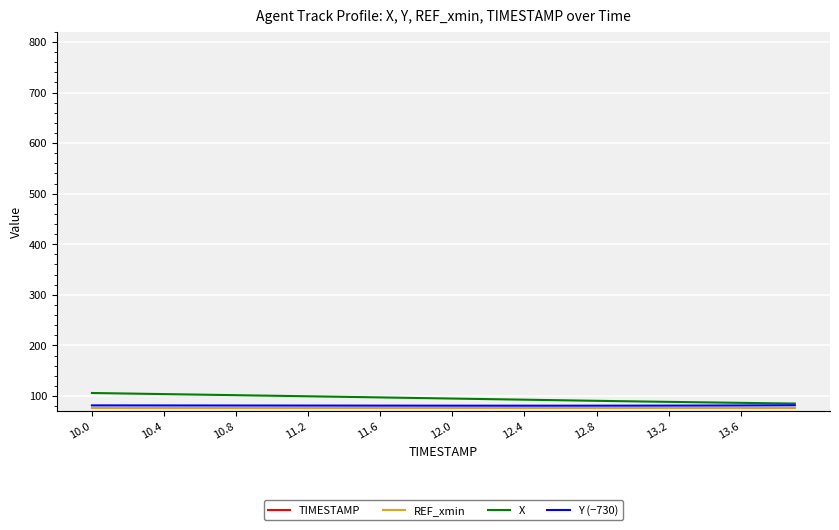

What is the lowest value of the X series?

85.1